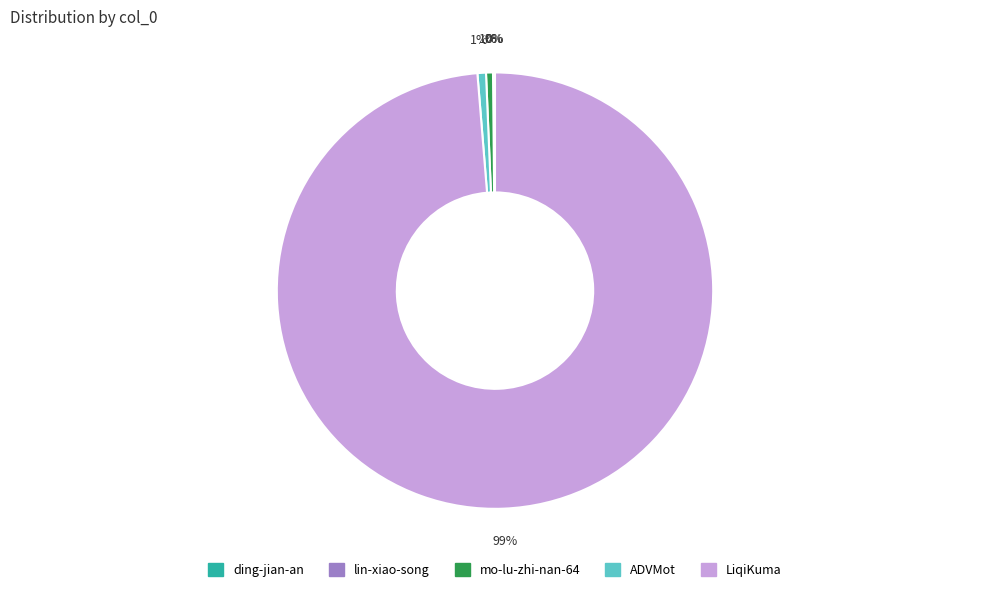

Which slice is the largest?

LiqiKuma